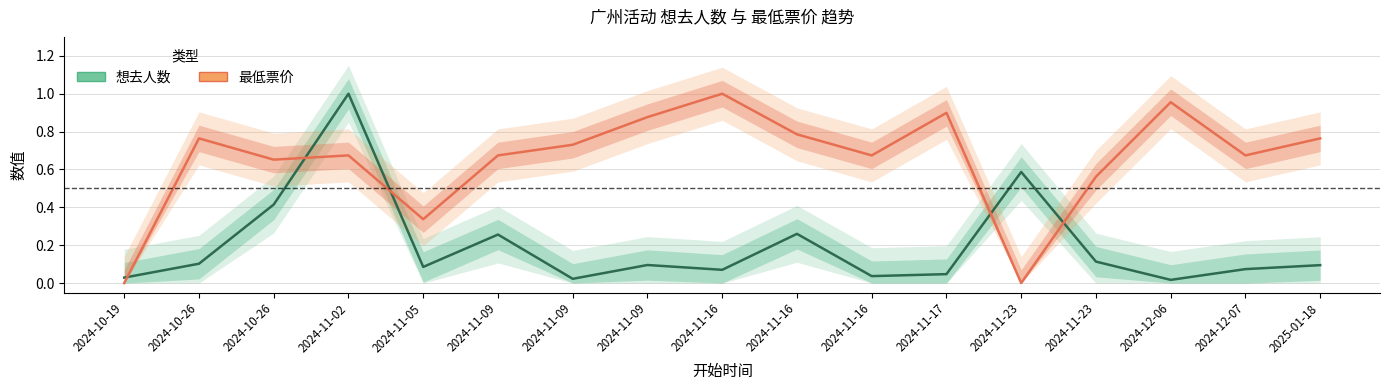

Is this an area chart (filled region under the line)?

No